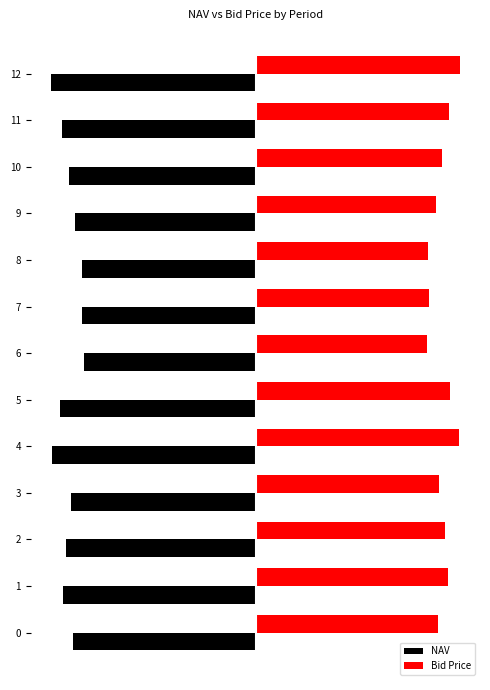

At which category is the sum across all series the highest?

6